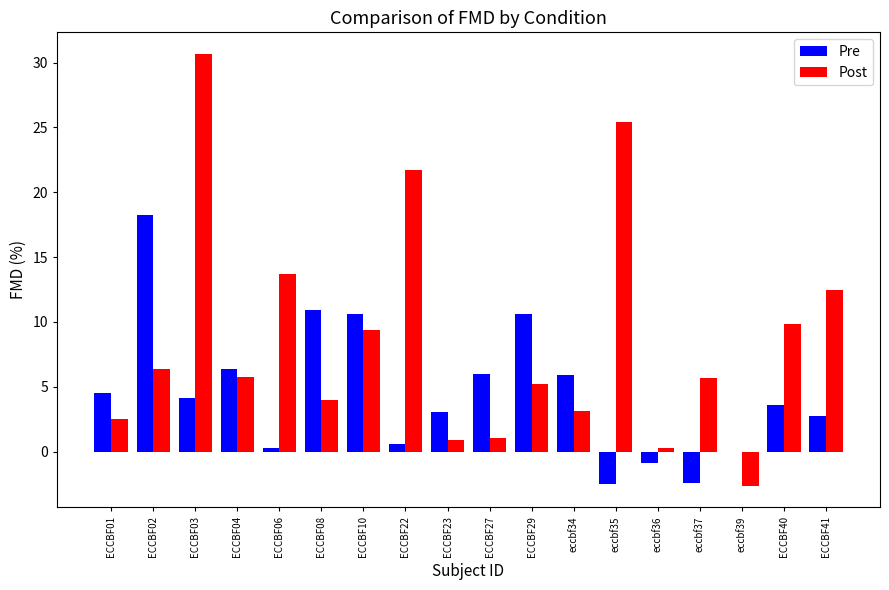

Is it true that Post equals 5.2 at ECCBF29?

True